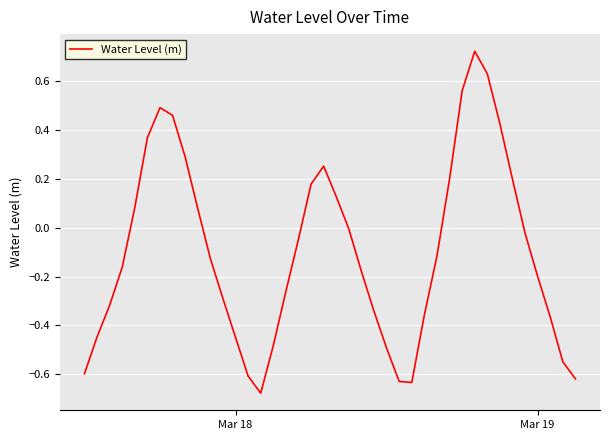

What is the difference between the maximum and minimum values?

1.4